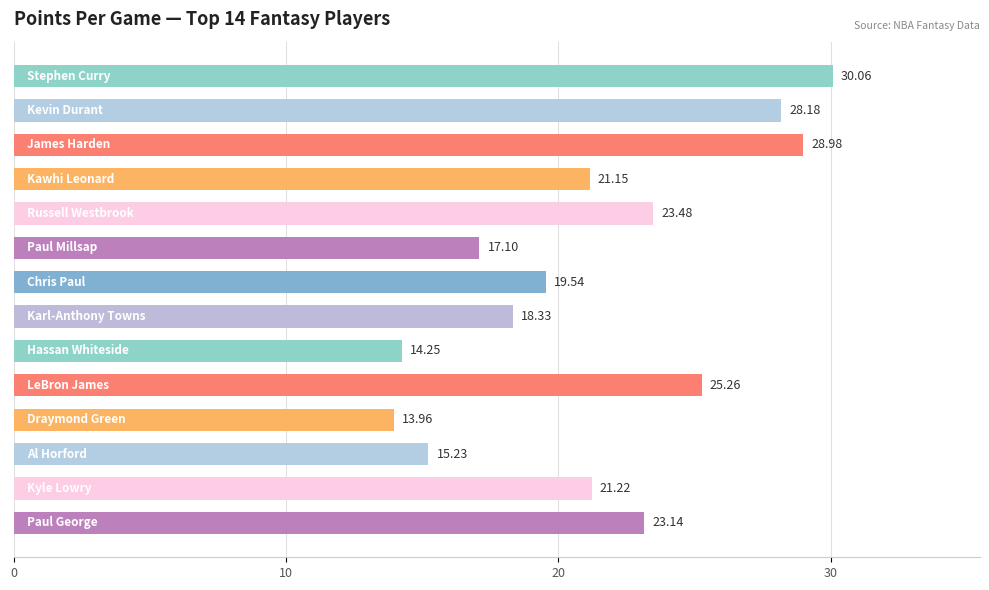

What is the minimum value shown in the chart?

14.0